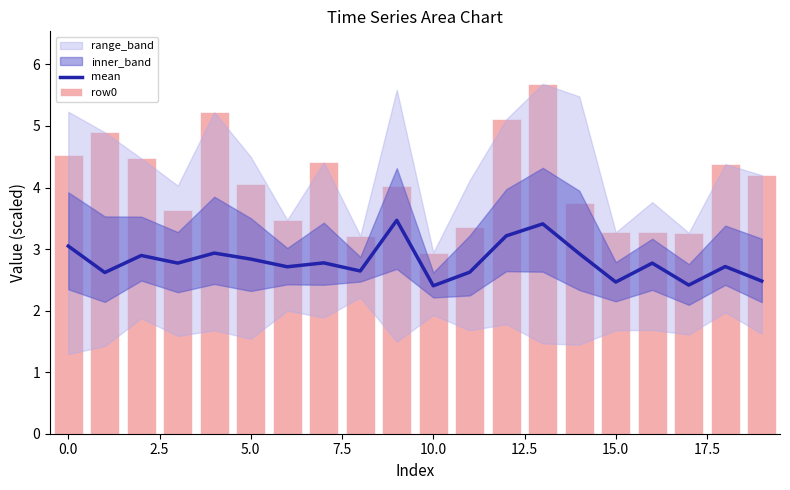

What is the sum of the mean values at 12 and 13?

6.6